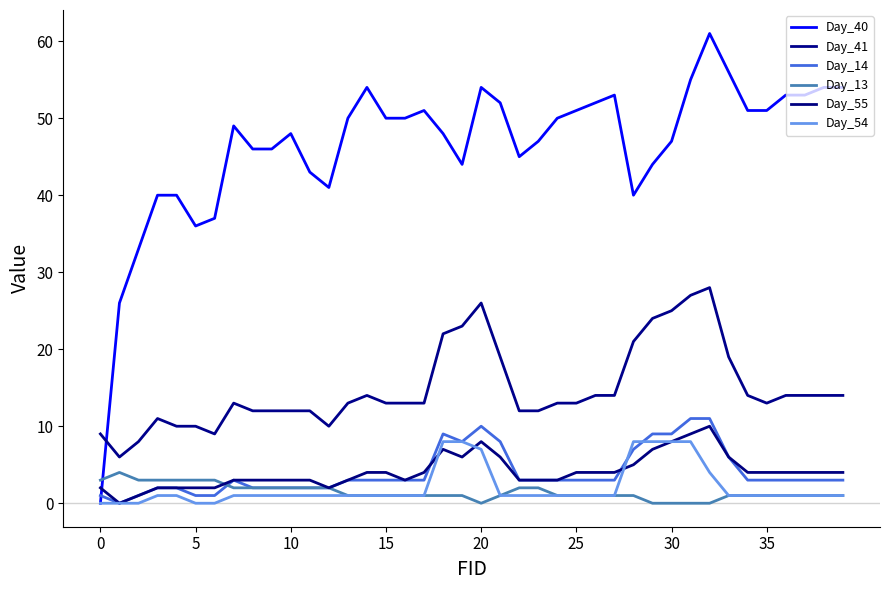

In Day_55, how many points are lower than both neighbors (excluding endpoints)?

4